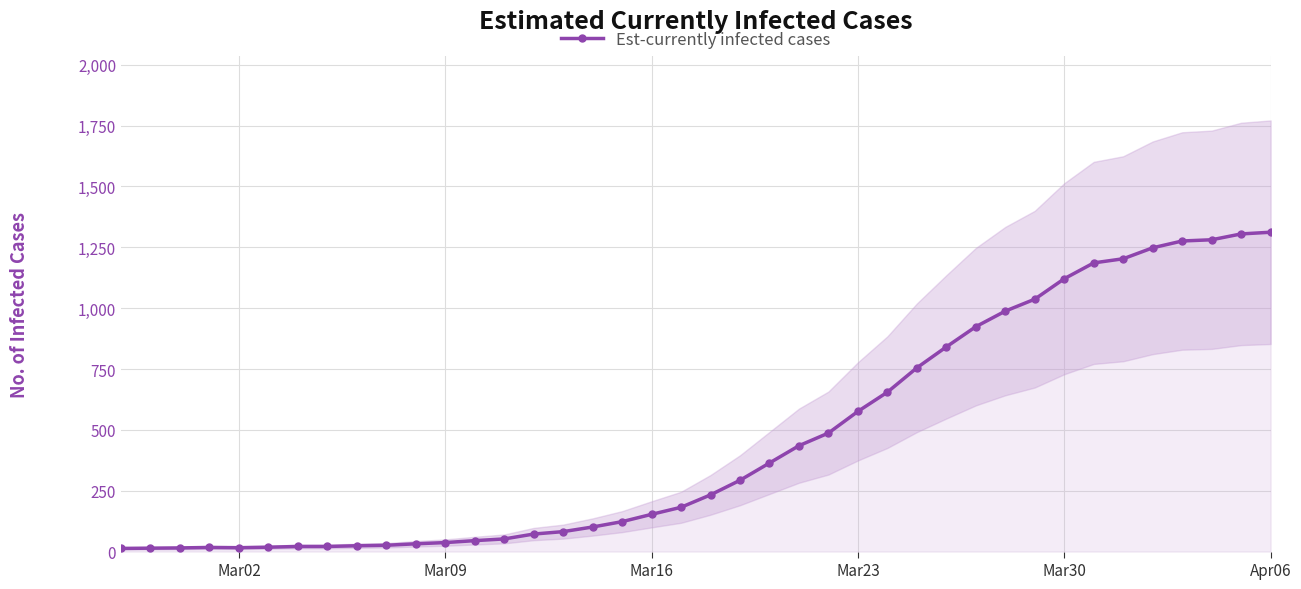

Count the number of data series in this chart.

1